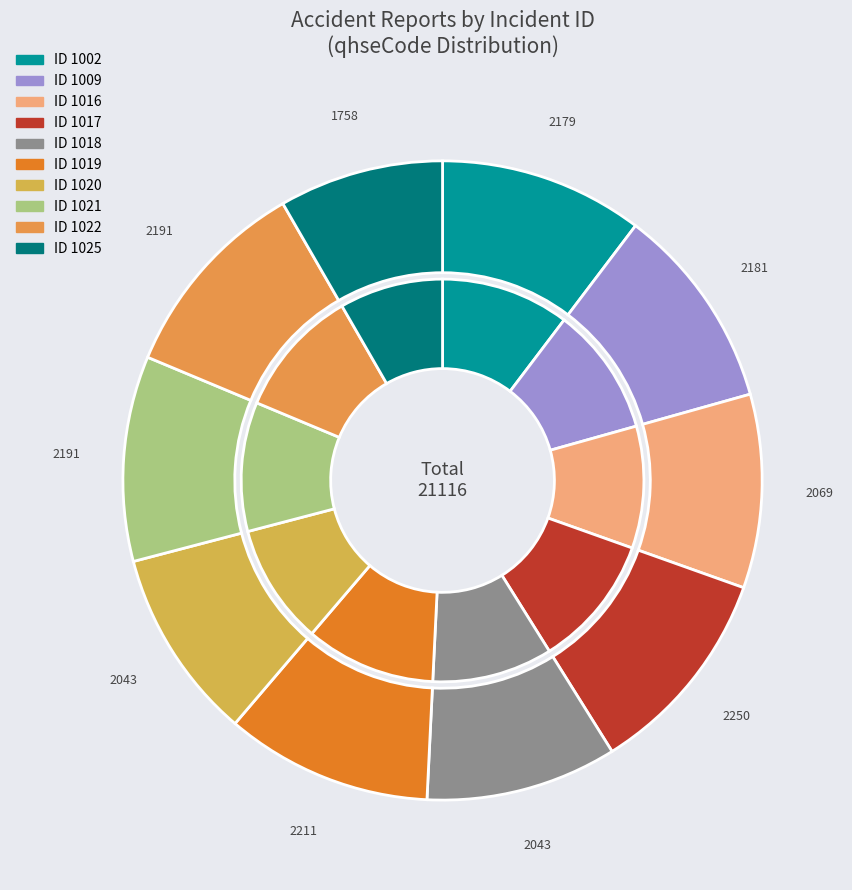

True or false: 1025 accounts for 8% of the total.

True